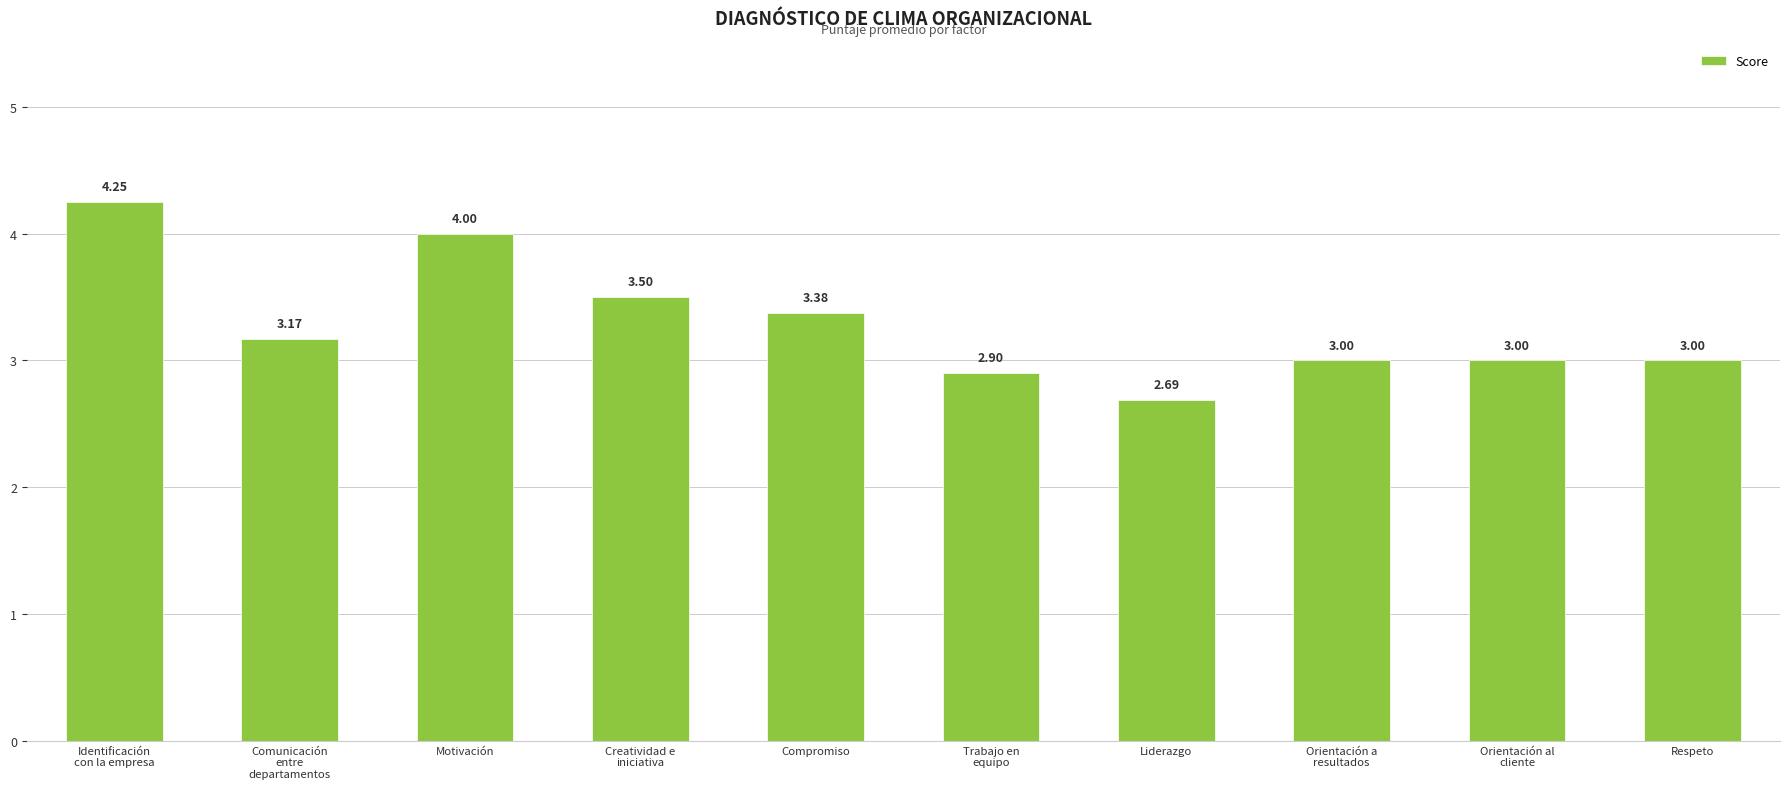

What position from the left is Orientación al
cliente?

9